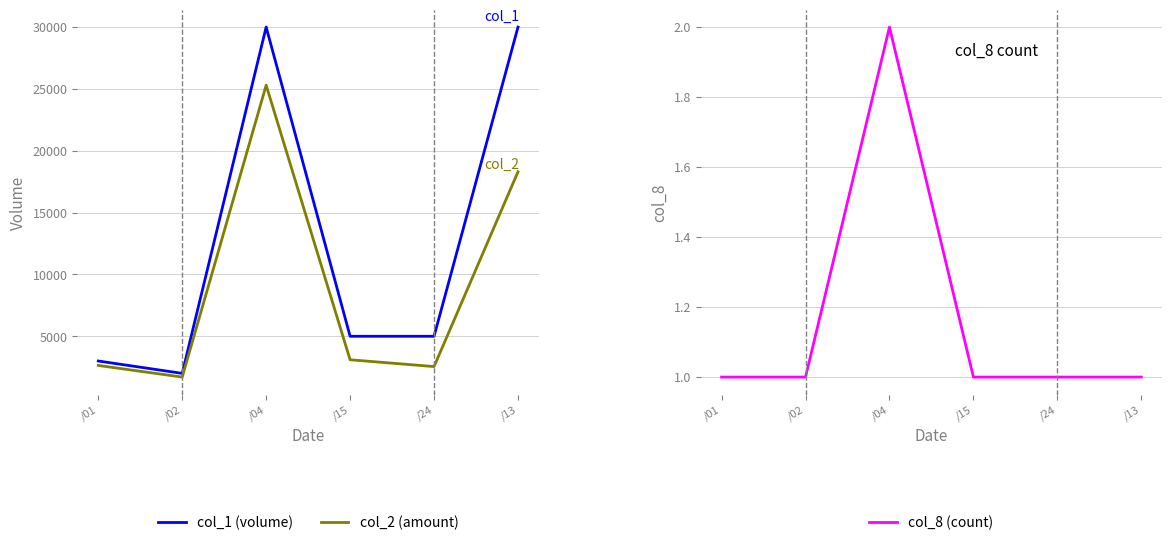

Is it true that col_8 equals 3 at /04?

False